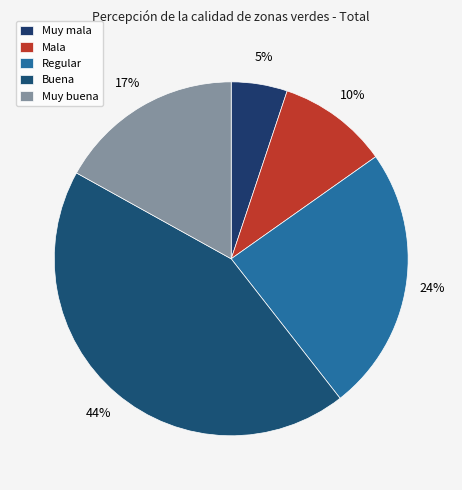

Is it true that Muy buena is 3% of the pie?

False